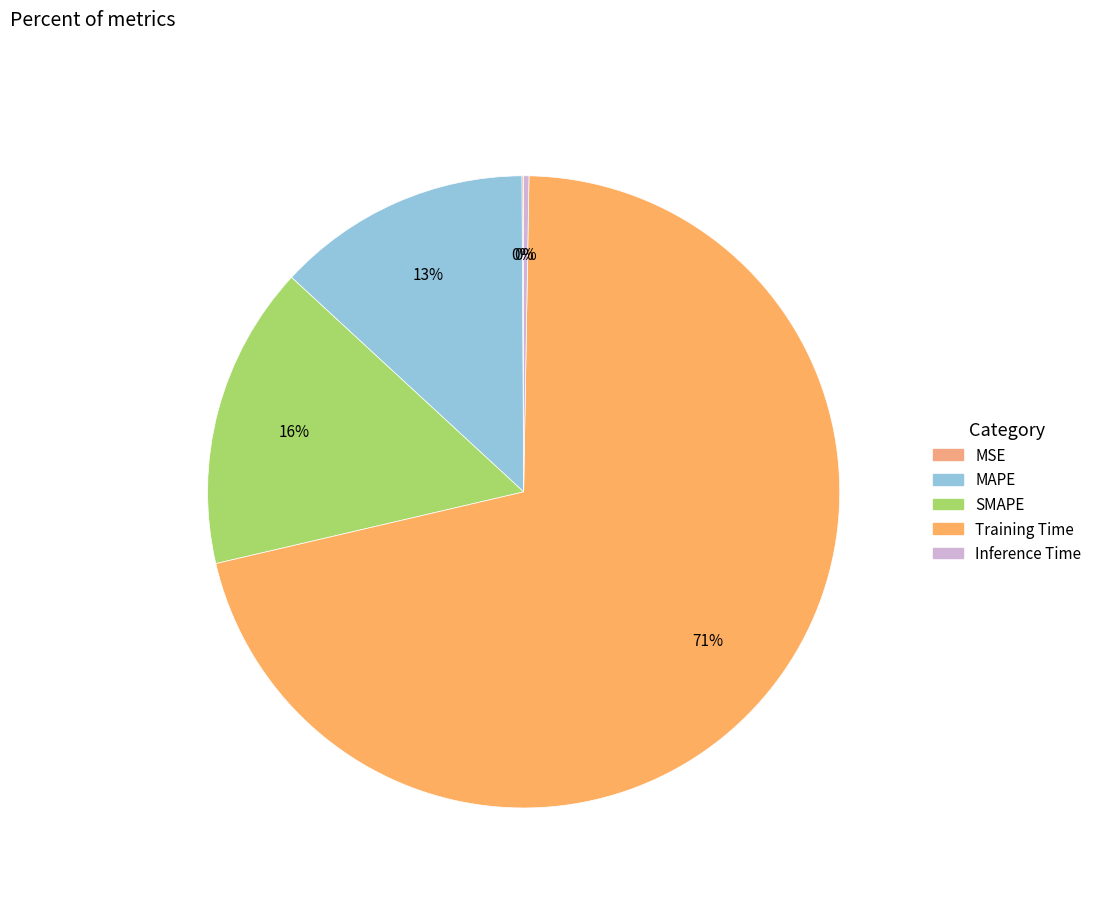

Does Training Time account for over 50% of the chart?

Yes